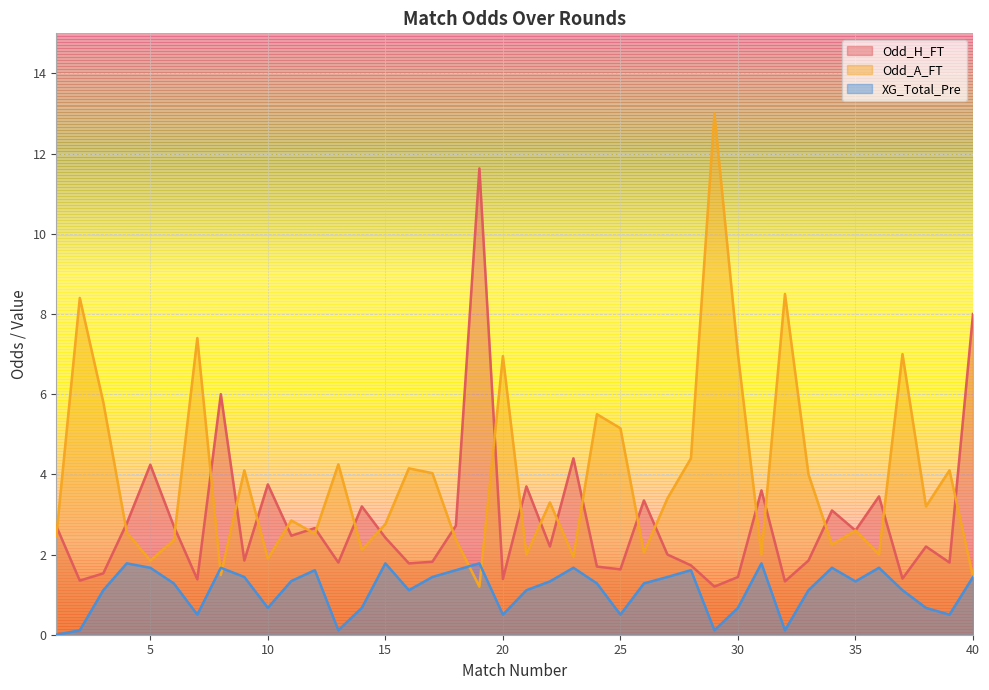

At which label is XG_Total_Pre closest to 0?

1